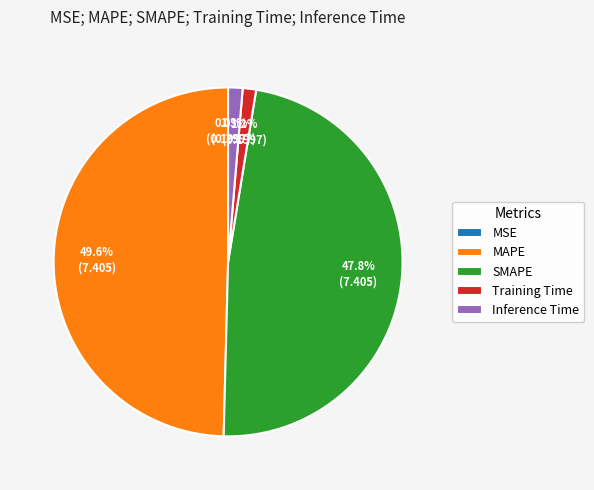

Does SMAPE account for over 50% of the chart?

No